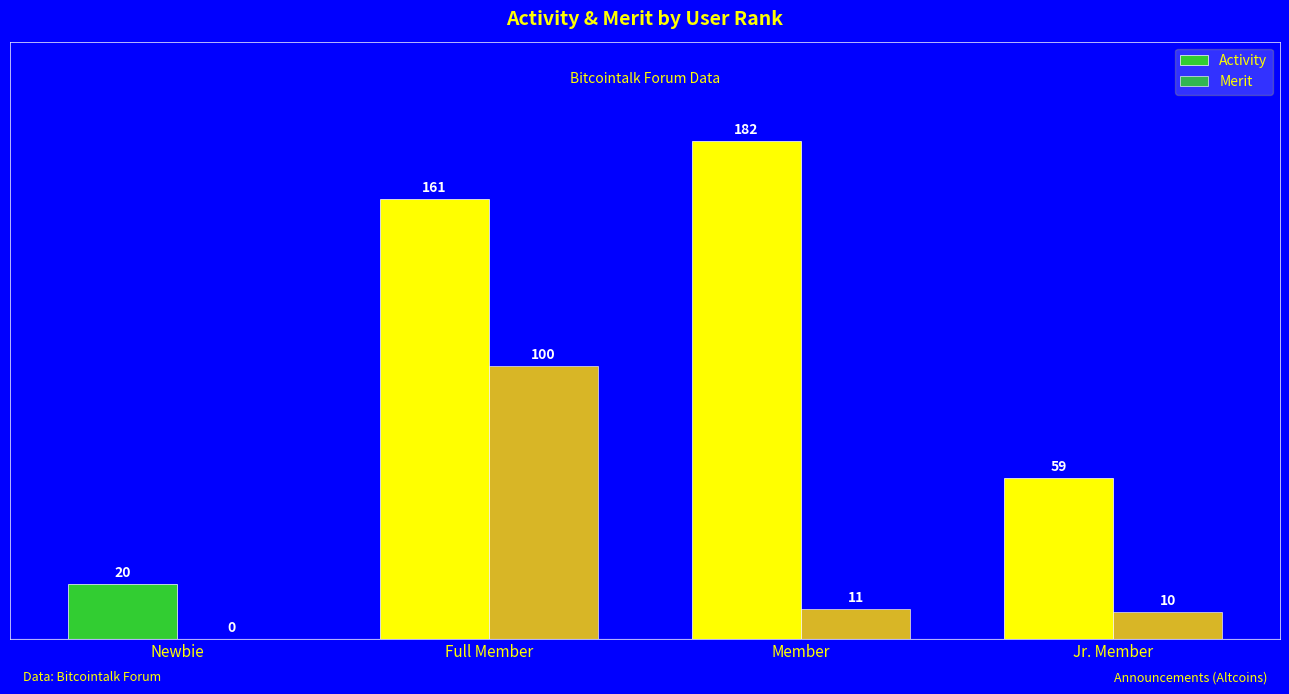

How many series are shown in this chart?

2